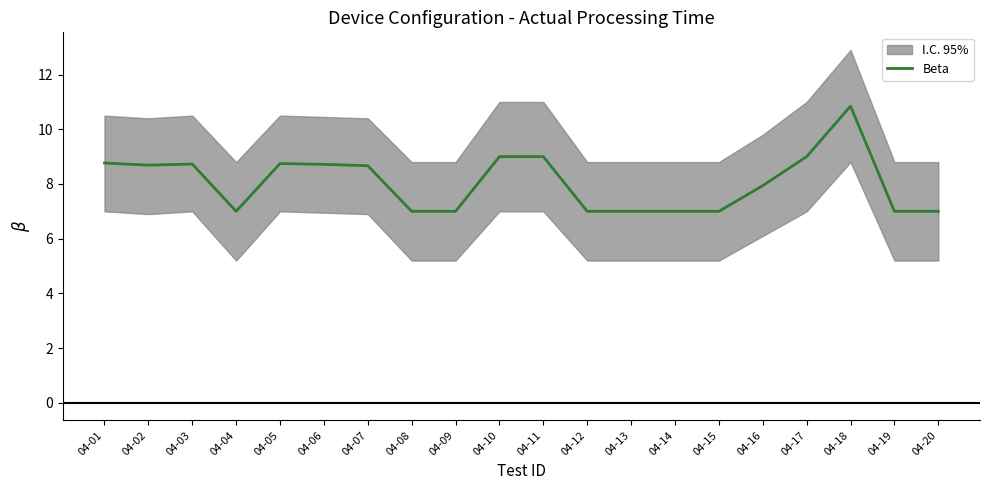

True or false: the data shows 10.8 at 04-18.

True